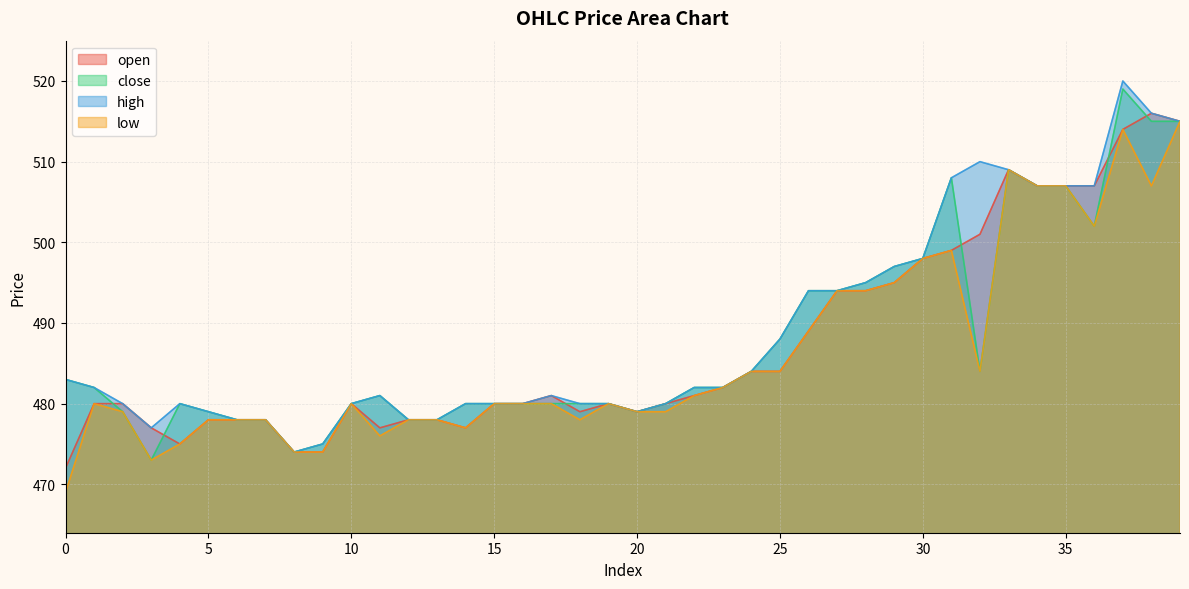

True or false: low has a value of 478 at 18.

True